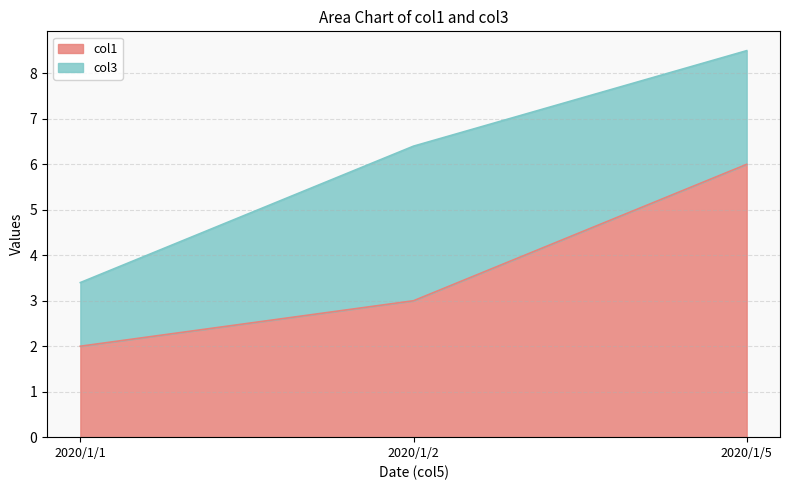

True or false: the data shows 2 at 2020/1/1.

True